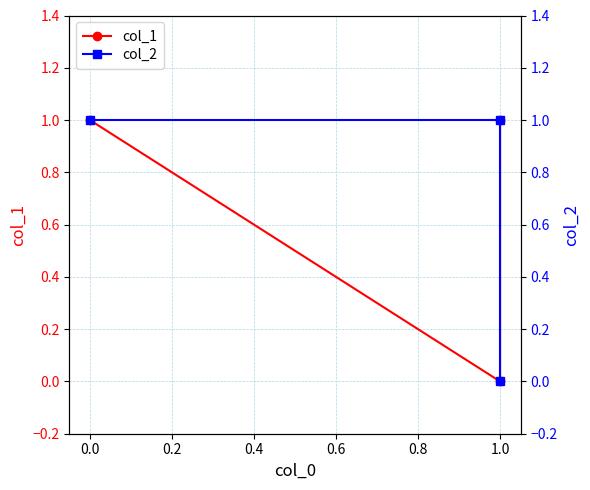

The value of col_1 at 1.0 is -1. True or false?

False